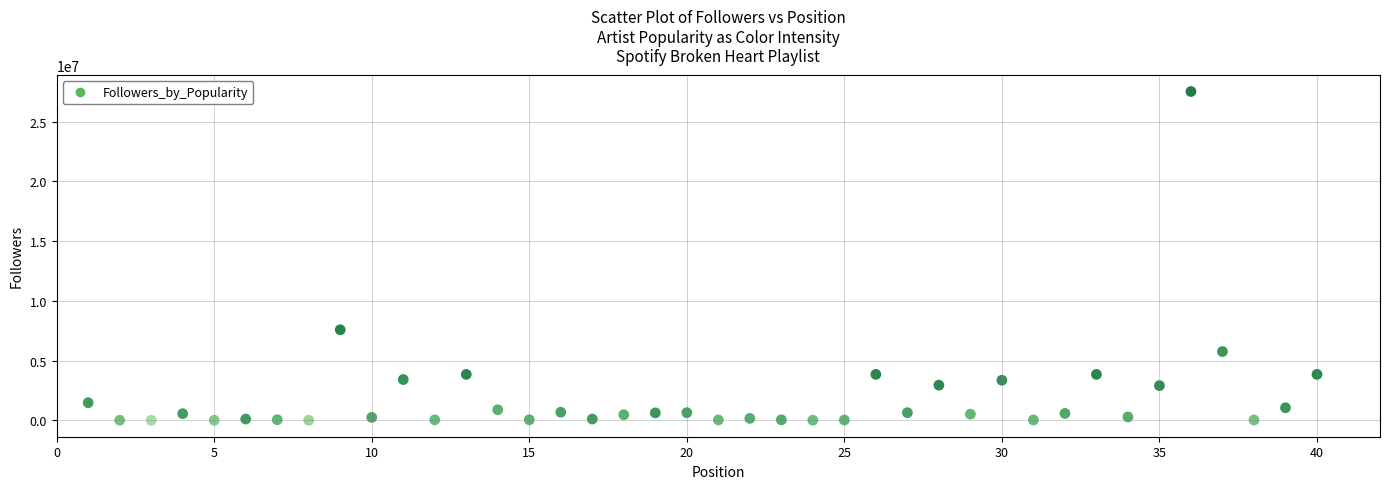

What is the range of Y values (max minus min)?

27517551